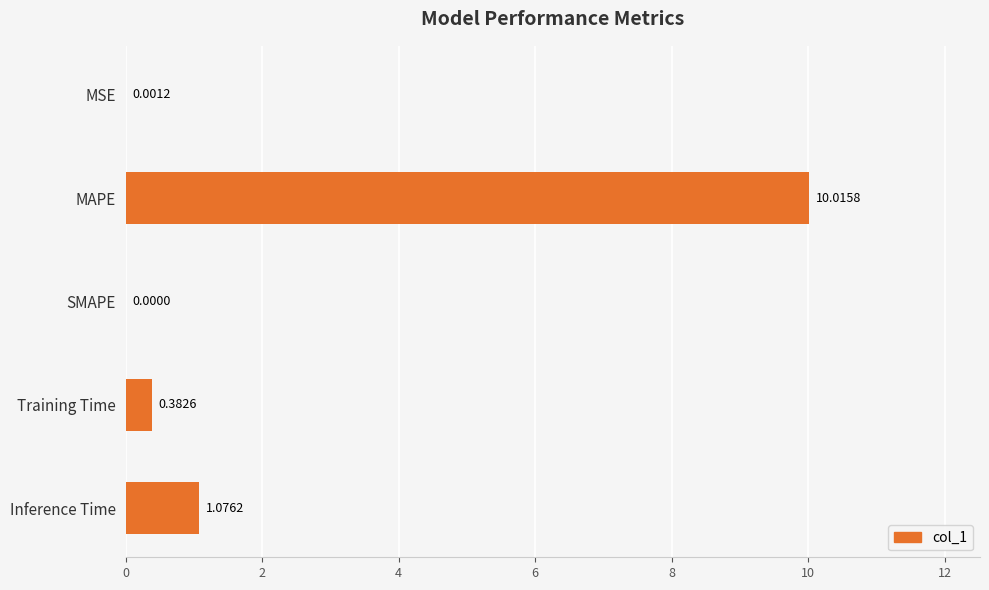

Which has a higher value, SMAPE or Inference Time?

Inference Time